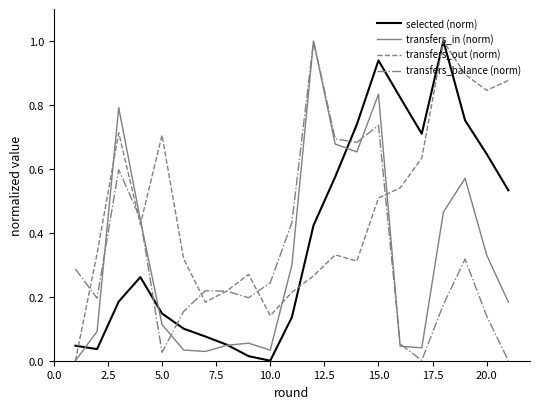

Which series has the largest total across all categories?

transfers_out (norm)